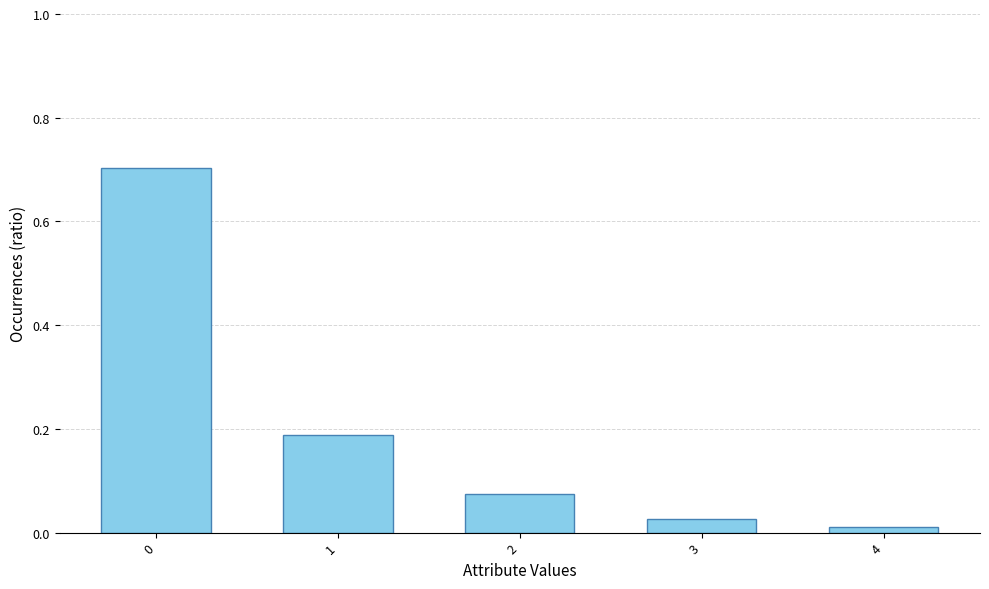

What is the greatest value displayed?

0.7